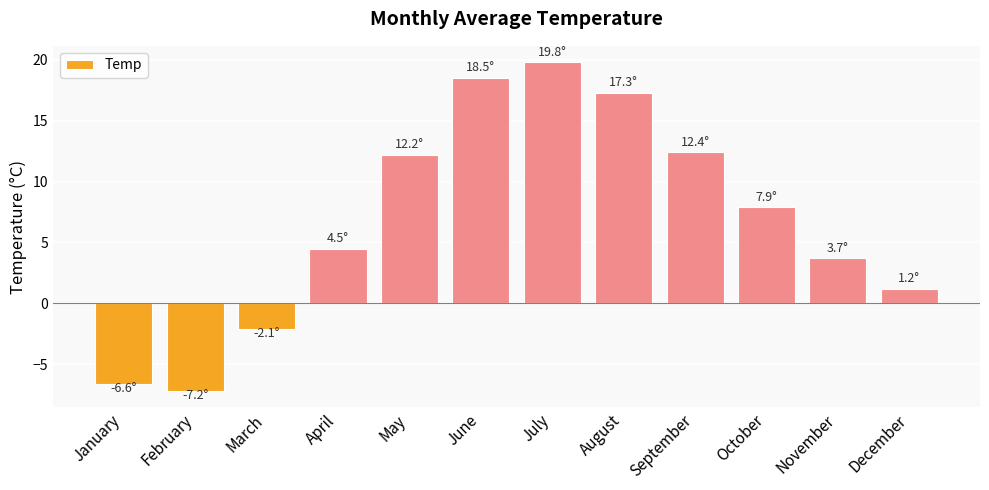

True or false: the data shows 7.9 at April.

False